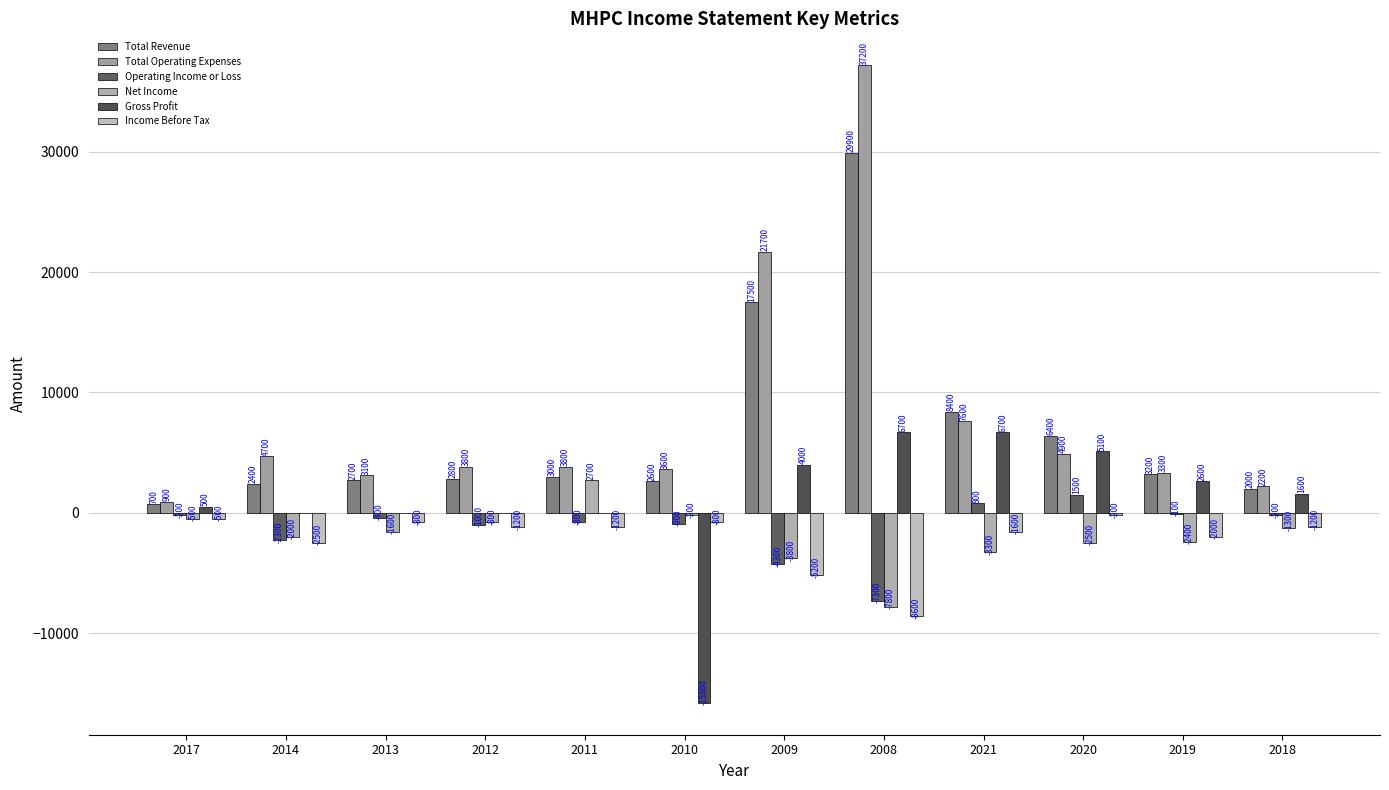

Does the chart contain stacked bars?

No